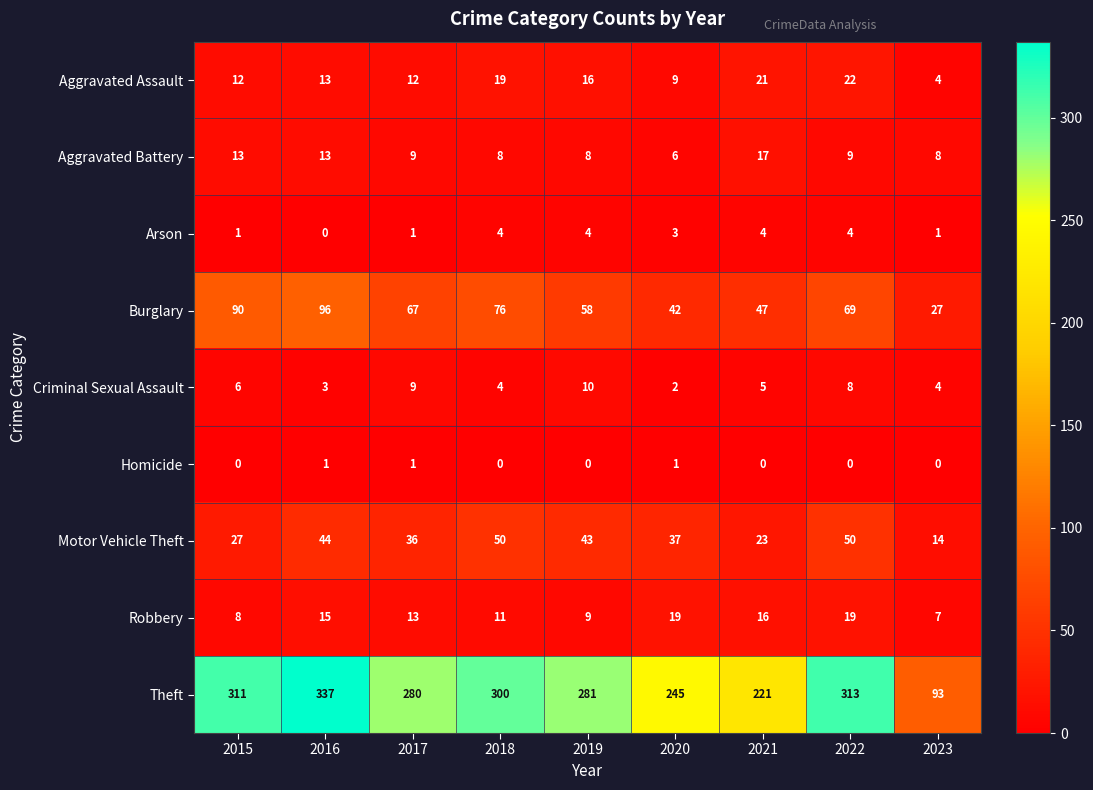

True or false: Aggravated Battery has a value of 4 at 2017.

False